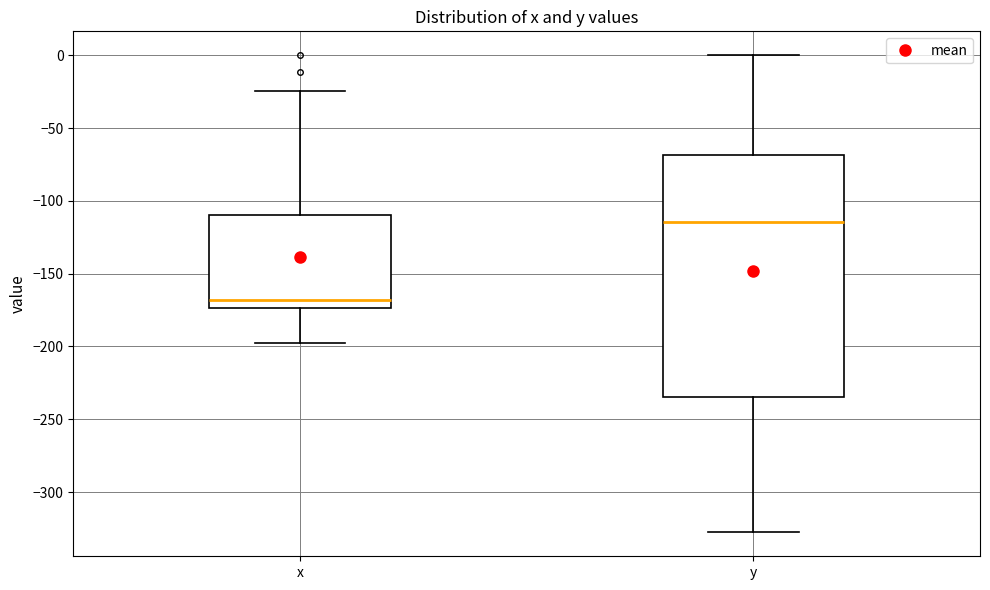

Which box is the tallest, from its lower edge to its upper edge?

y